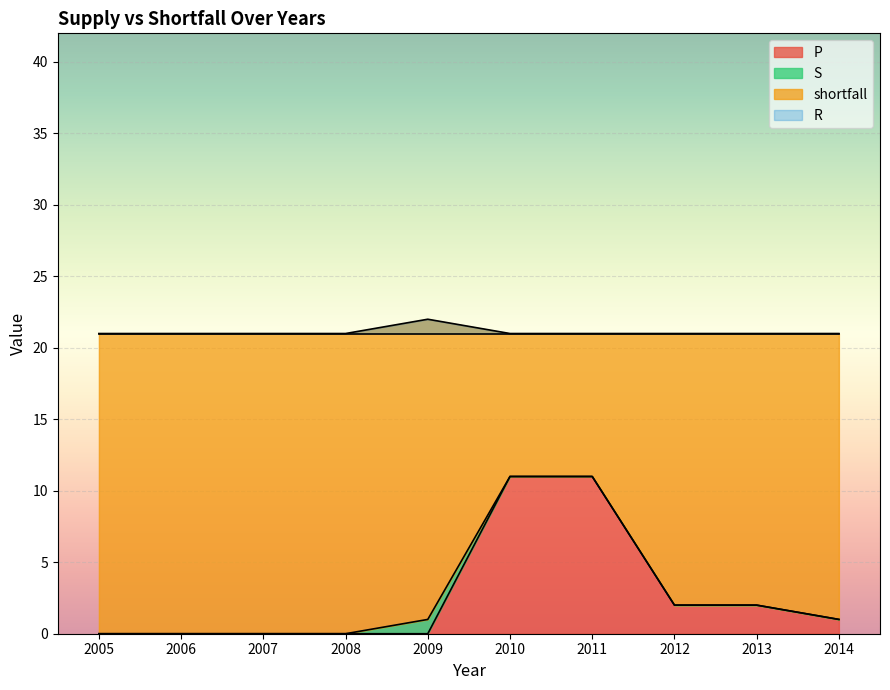

What is the value of the S point at the 4th from the left?

21